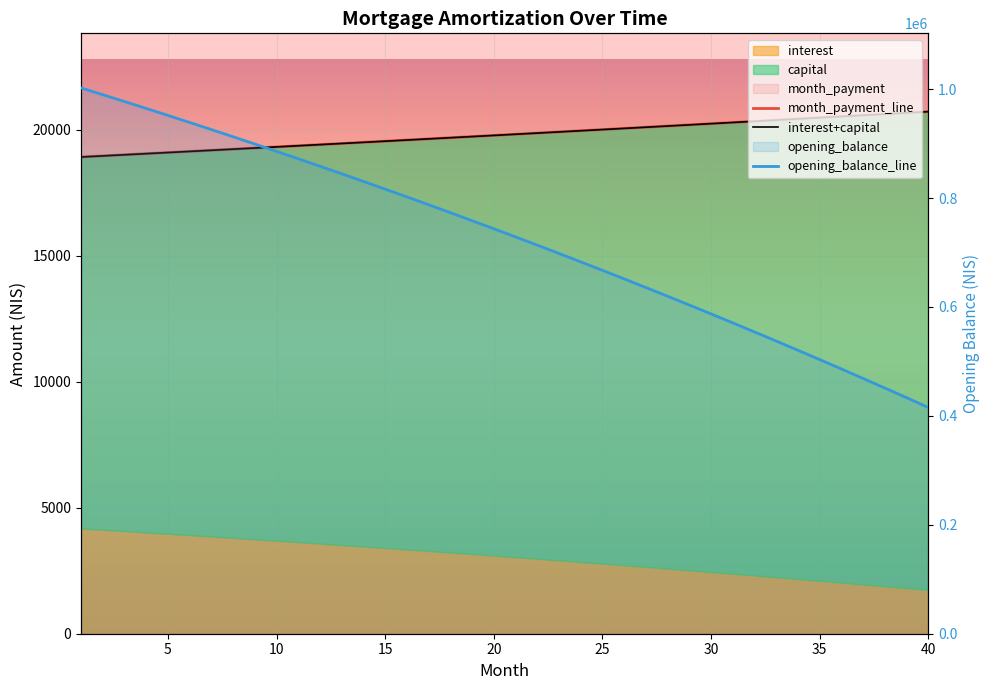

What is the difference between the month_payment_line values at 40 and 30?

477.2